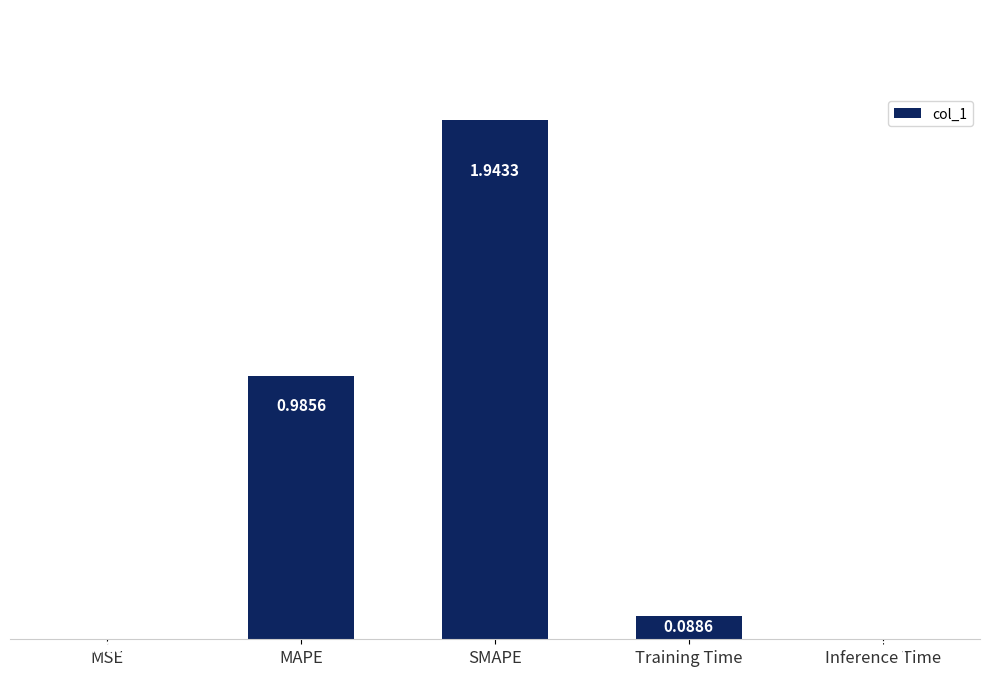

At which label is the value closest to 0?

MSE